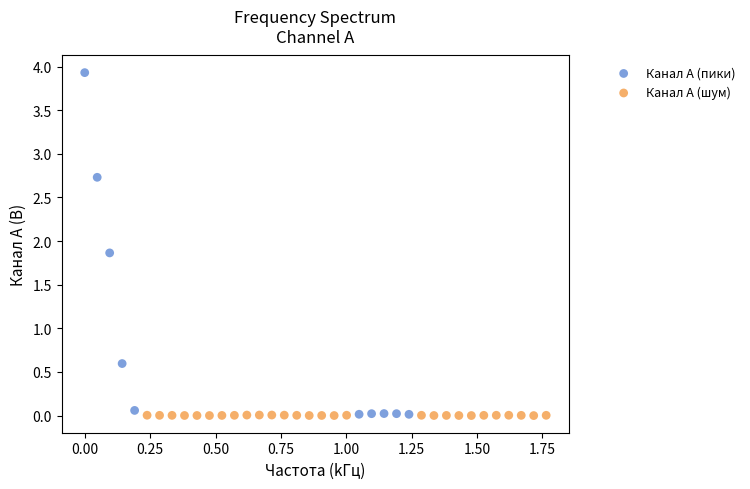

Which series has the widest spread of Y values?

Канал A (пики)